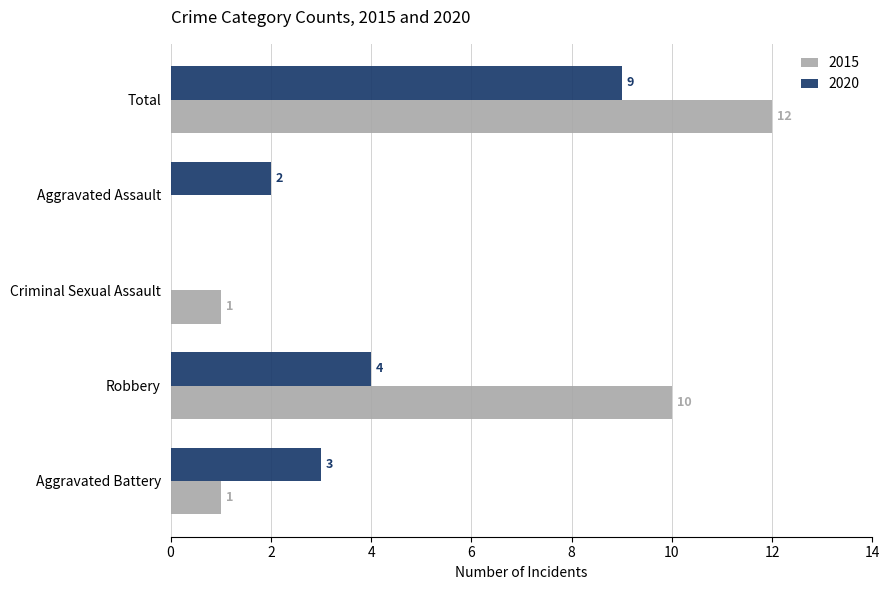

Is it true that 2020 equals 3 at Aggravated Battery?

True